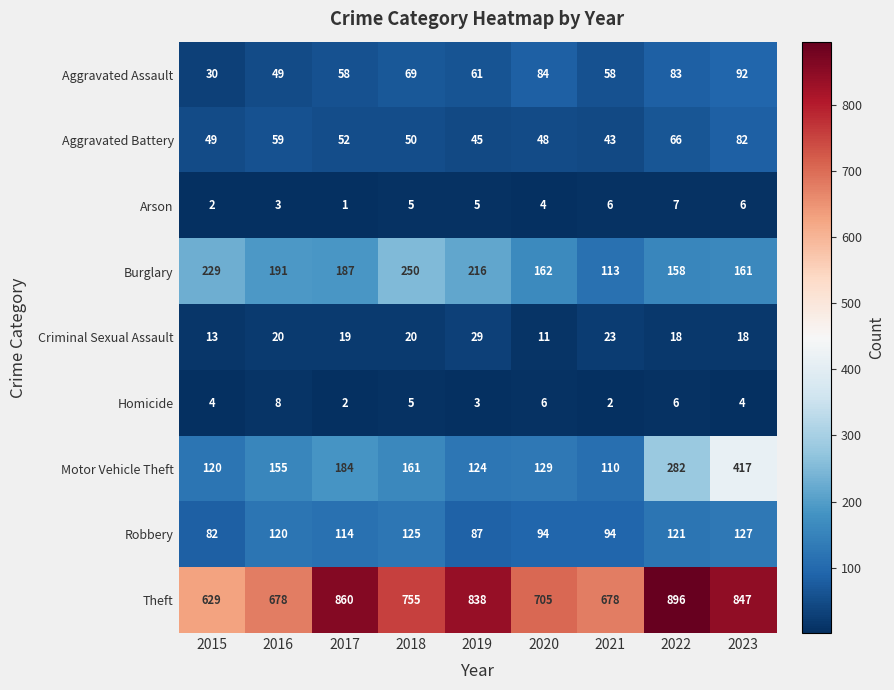

What is the sum of the Criminal Sexual Assault values at 2018 and 2023?

38